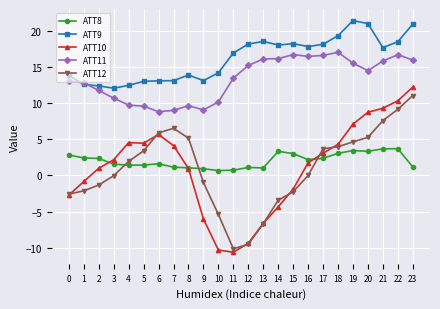

True or false: ATT12 and ATT11 intersect in this chart.

False